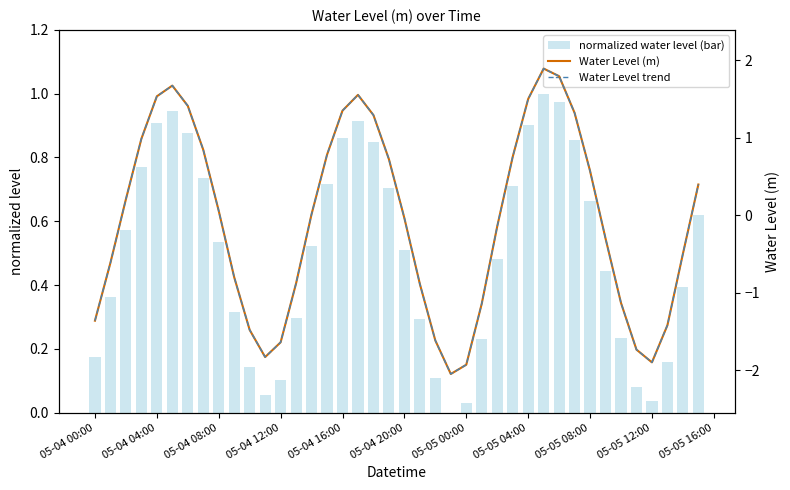

Is the value of normalized water level (bar) at 05-04 08:00 greater than the value of Water Level (m) at 05-04 04:00?

No